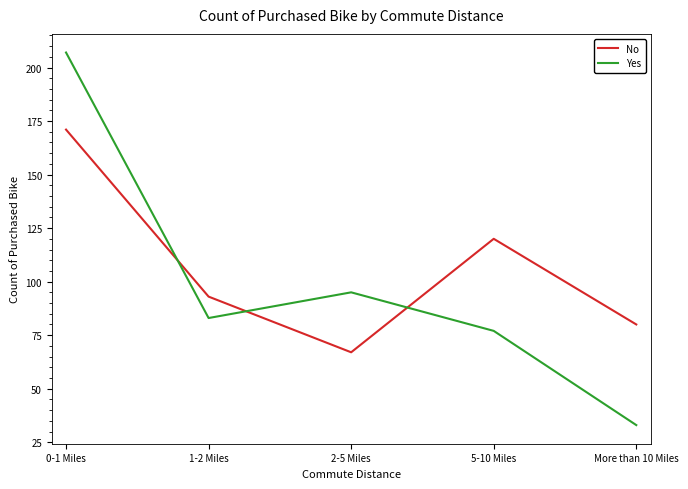

What is the sum of all No values?

531